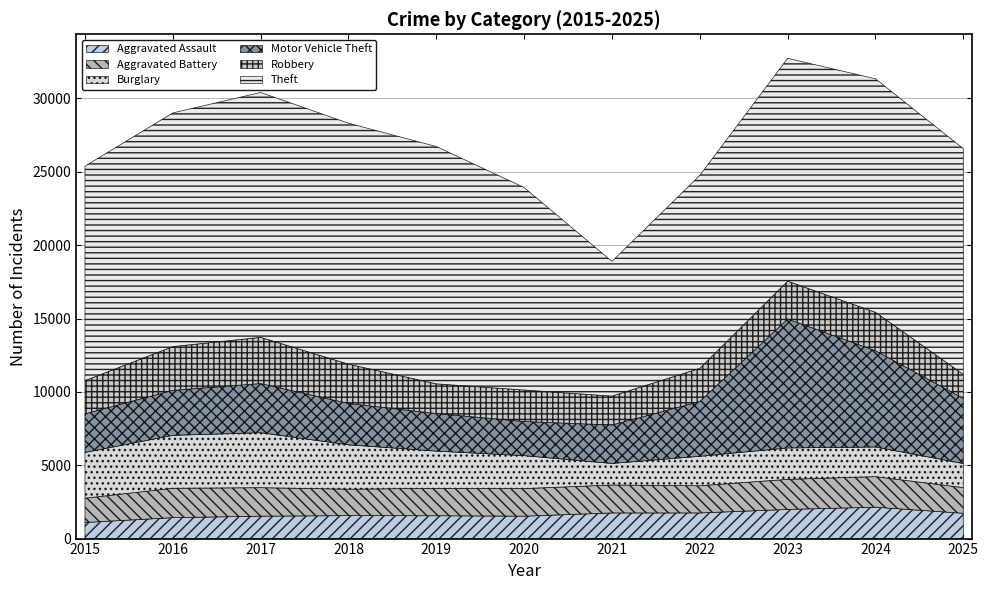

Where does the Motor Vehicle Theft series first go above 3069?

2017